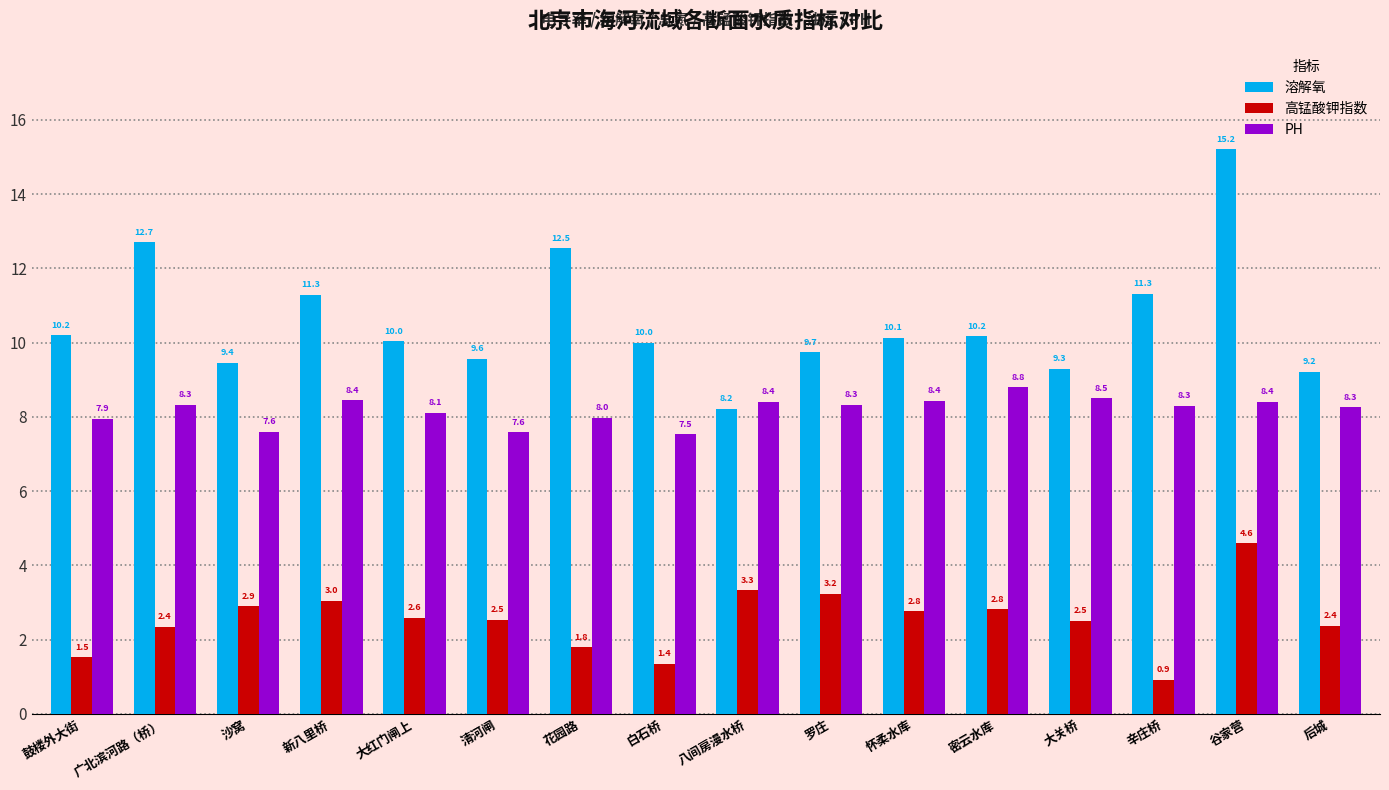

Which series has the widest spread of values?

溶解氧